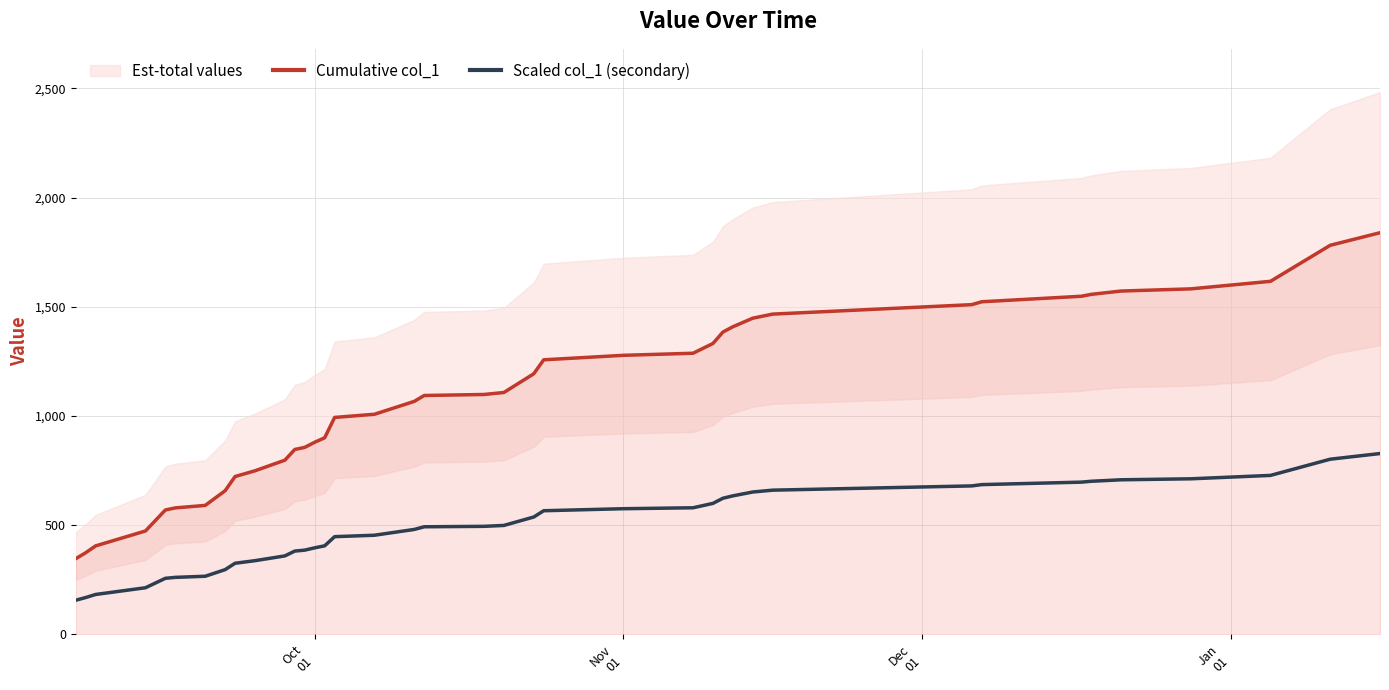

True or false: Scaled col_1 (secondary) and Cumulative col_1 cross at least once.

False